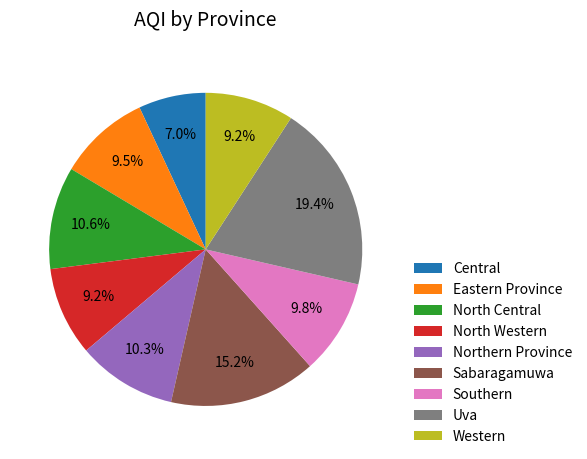

Approximately how many times larger is the value at Northern Province compared to North Central?

1.0